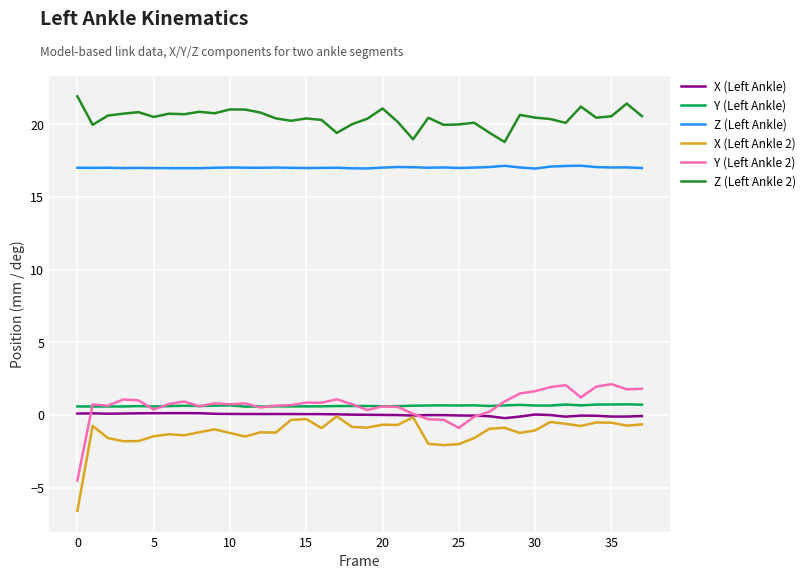

True or false: X (Left Ankle) and Z (Left Ankle 2) intersect in this chart.

False